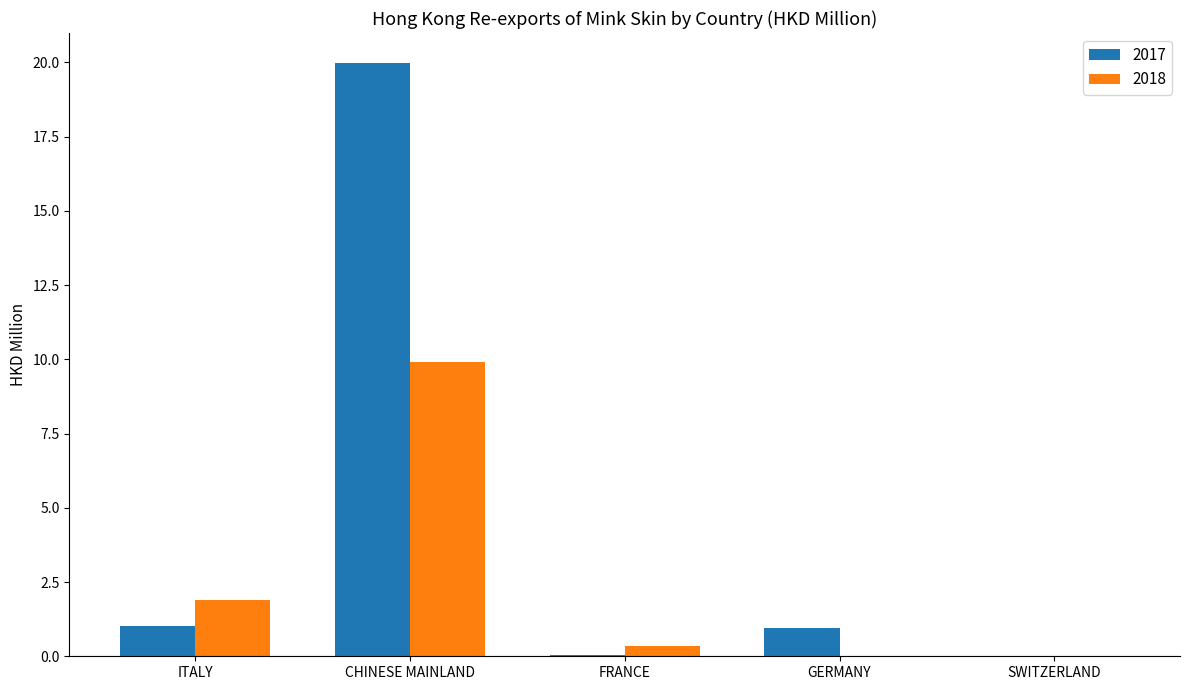

Which series changed the most between ITALY and GERMANY?

2018